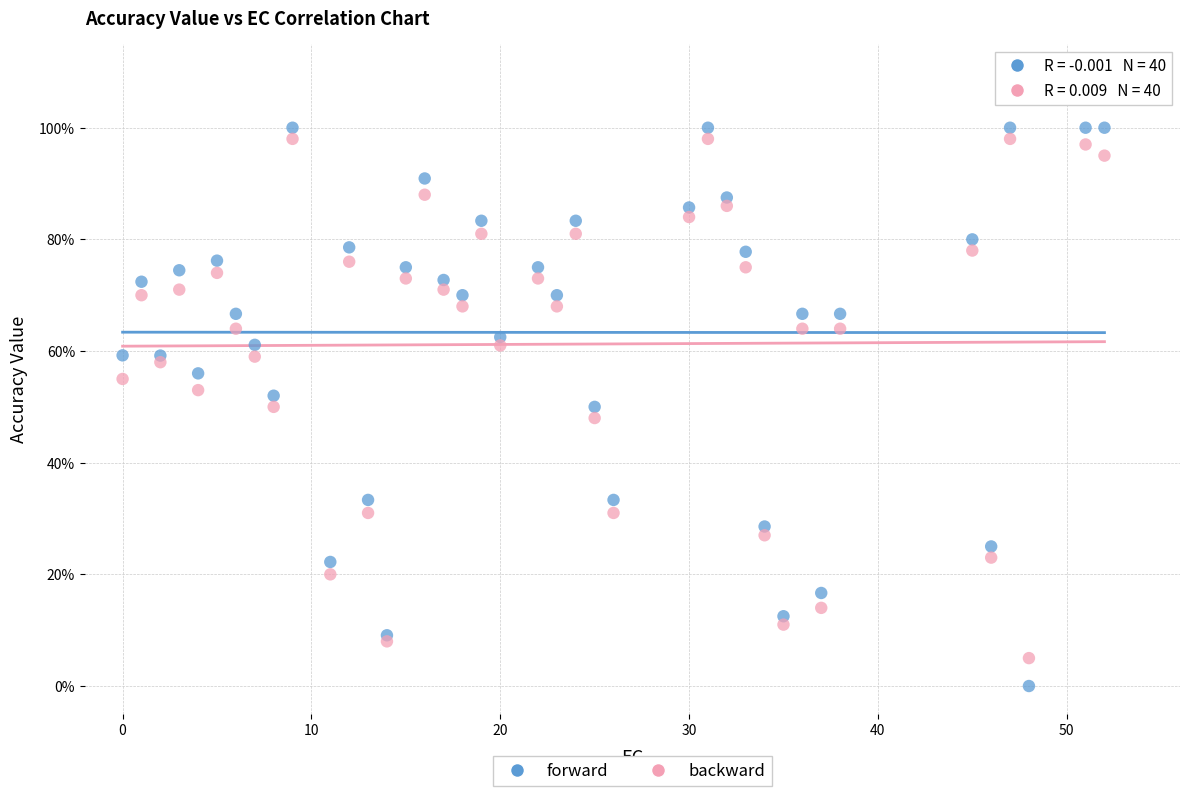

Which series has the widest spread of Y values?

forward